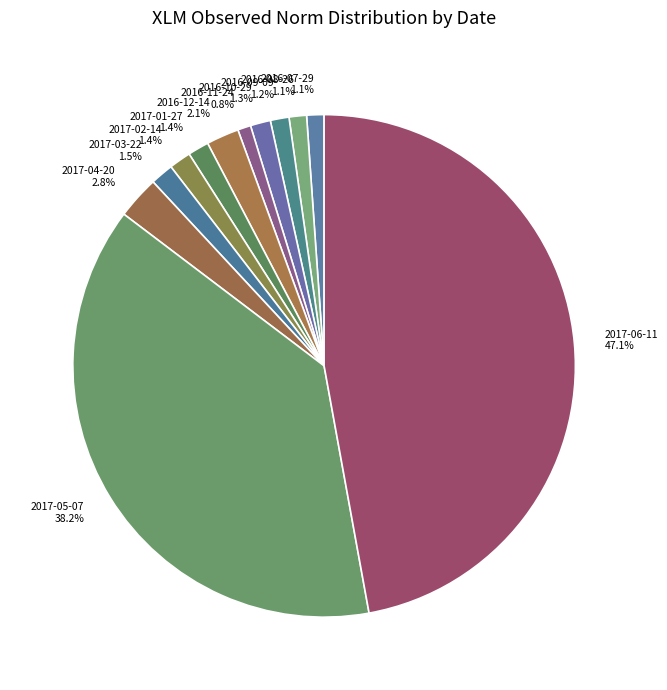

The 2017-04-20 slice represents 3% of the pie. True or false?

True